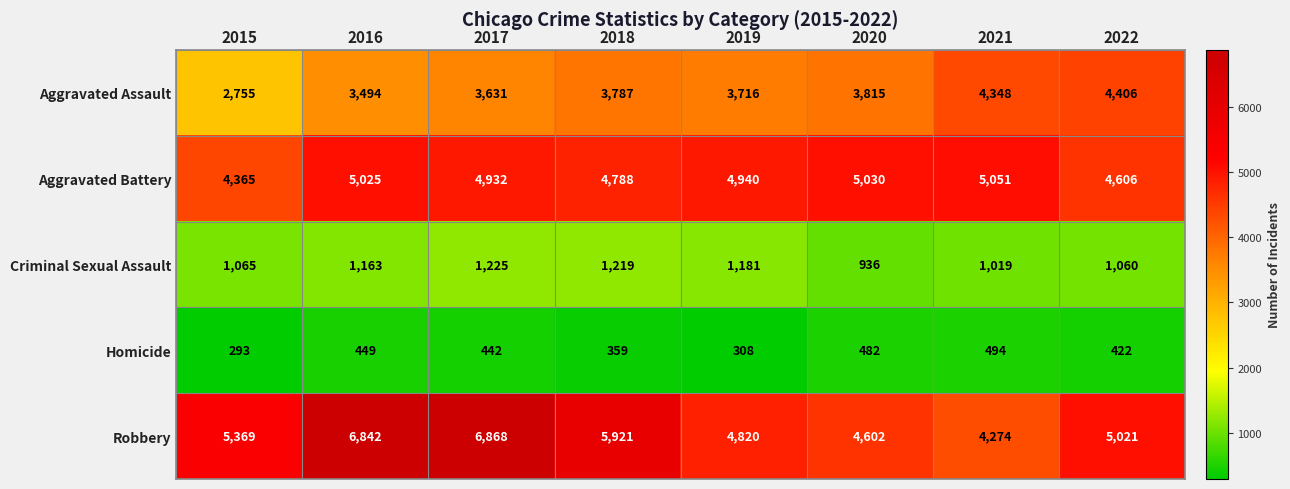

At 2016, list the series in order from largest to smallest.

Robbery, Aggravated Battery, Aggravated Assault, Criminal Sexual Assault, Homicide